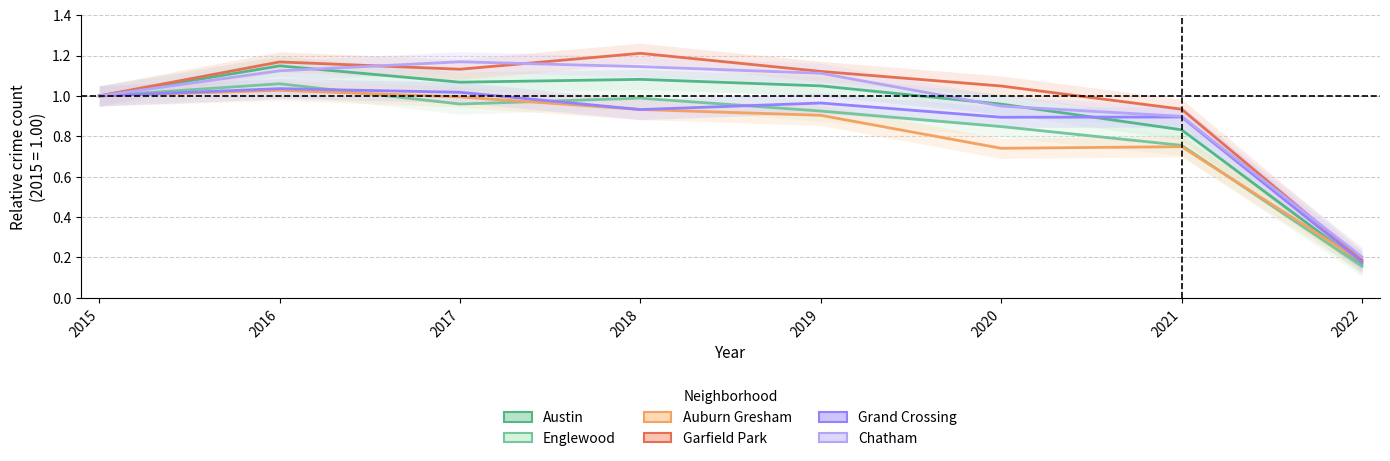

Which category has the lowest value across all series?

2022